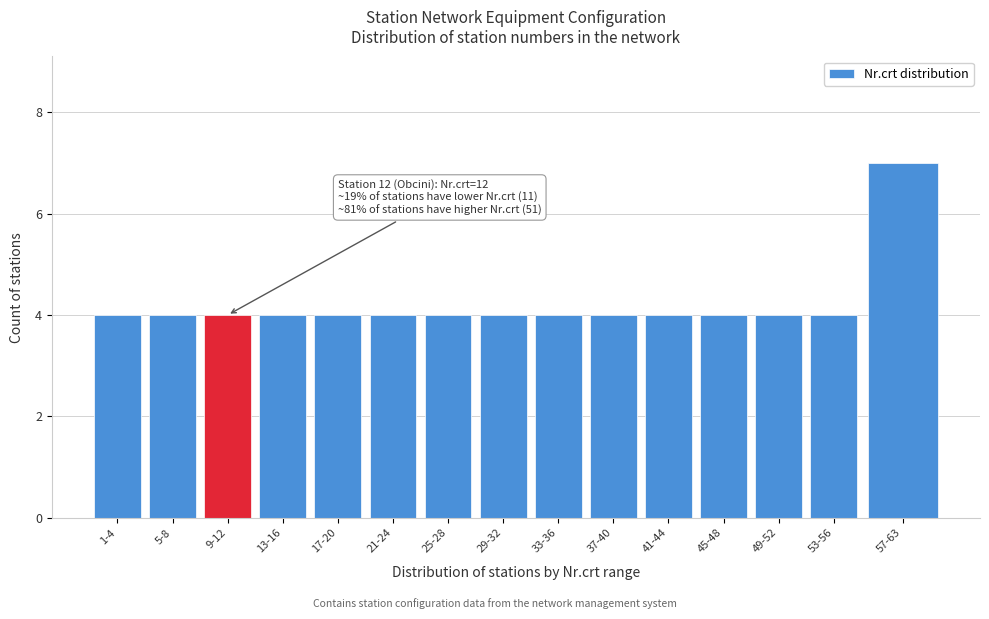

Reading left to right, transcribe all the data shown in this chart.

1-4=4	5-8=4	9-12=4	13-16=4	17-20=4	21-24=4	25-28=4	29-32=4	33-36=4	37-40=4	41-44=4	45-48=4	49-52=4	53-56=4	57-63=7